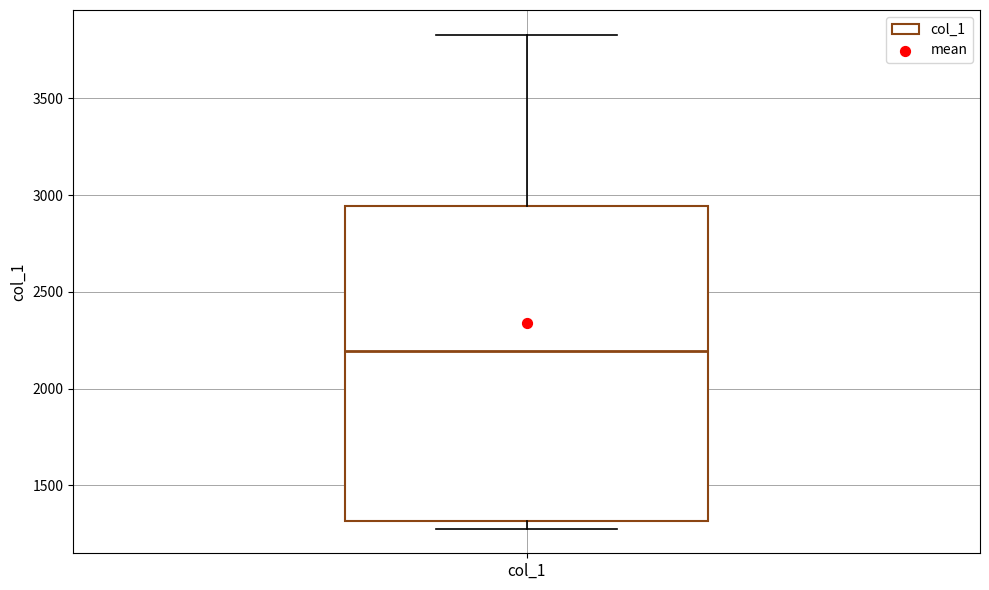

Transcribe this box plot: give where the median line is, the range the box spans, and where the two whiskers end, as read against the y-axis. The values are not printed on the chart, so give them approximately, as read against the axis.

median 2200, box 1300 to 2950, whiskers 1300 (just below the box's lower edge) to 3850